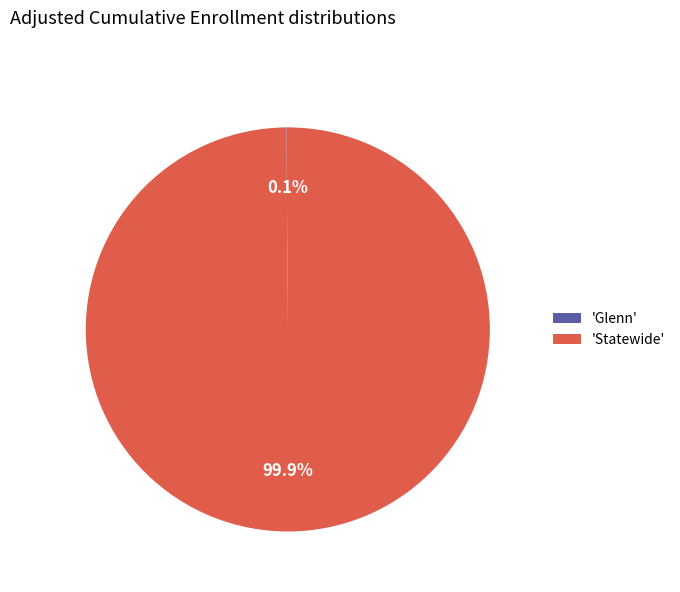

How much of the chart is everything except 'Statewide'?

0.1%